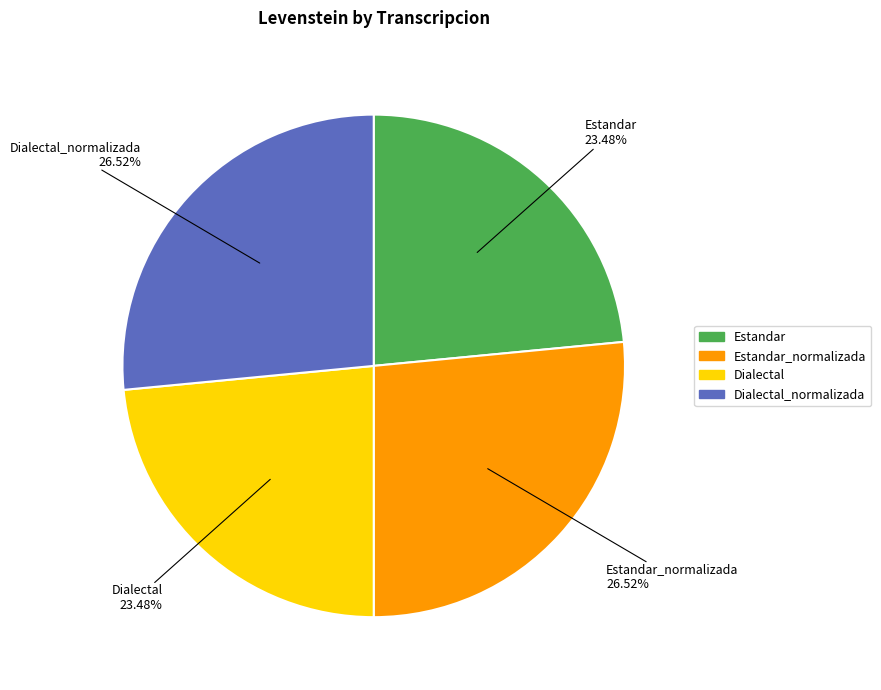

Is there any slice that represents more than half of the pie?

No